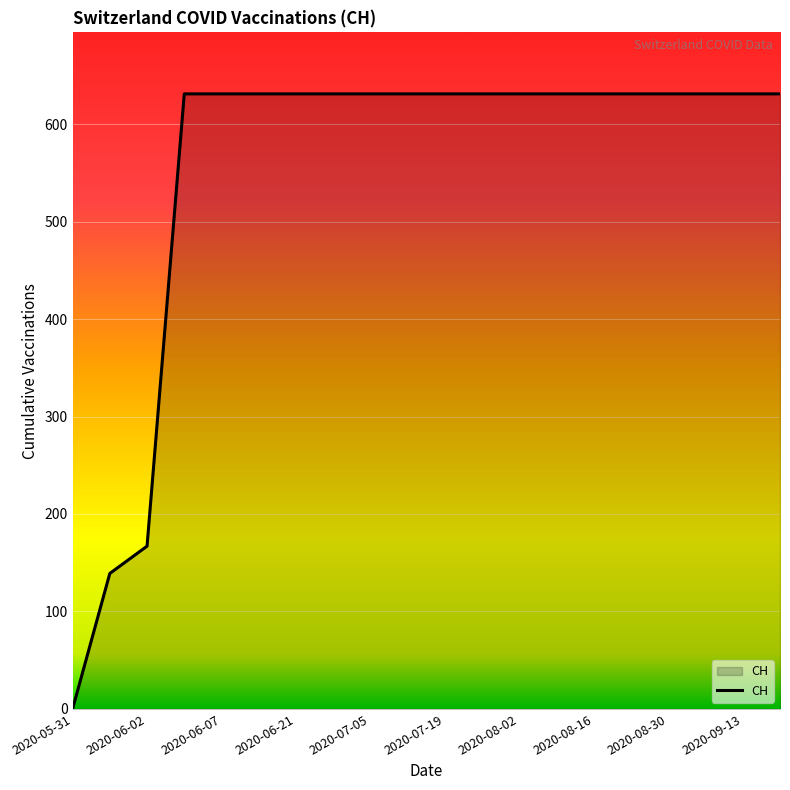

What is the greatest value displayed?

631